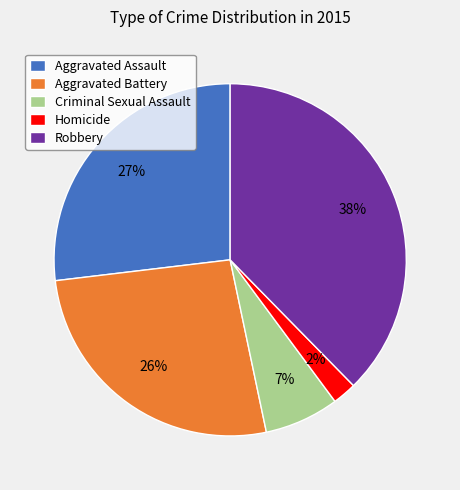

What percentage is the Aggravated Battery slice, to the nearest percent?

26%